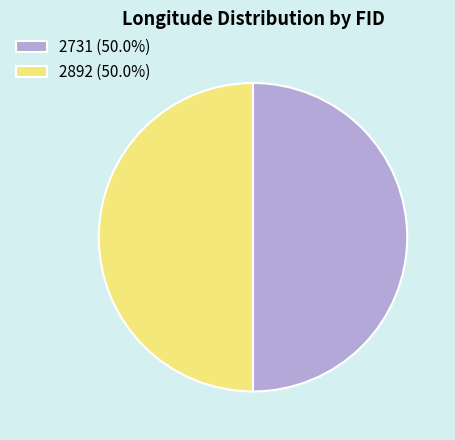

Combined, do 2731 (50.0%) and 2892 (50.0%) account for over 50%?

Yes